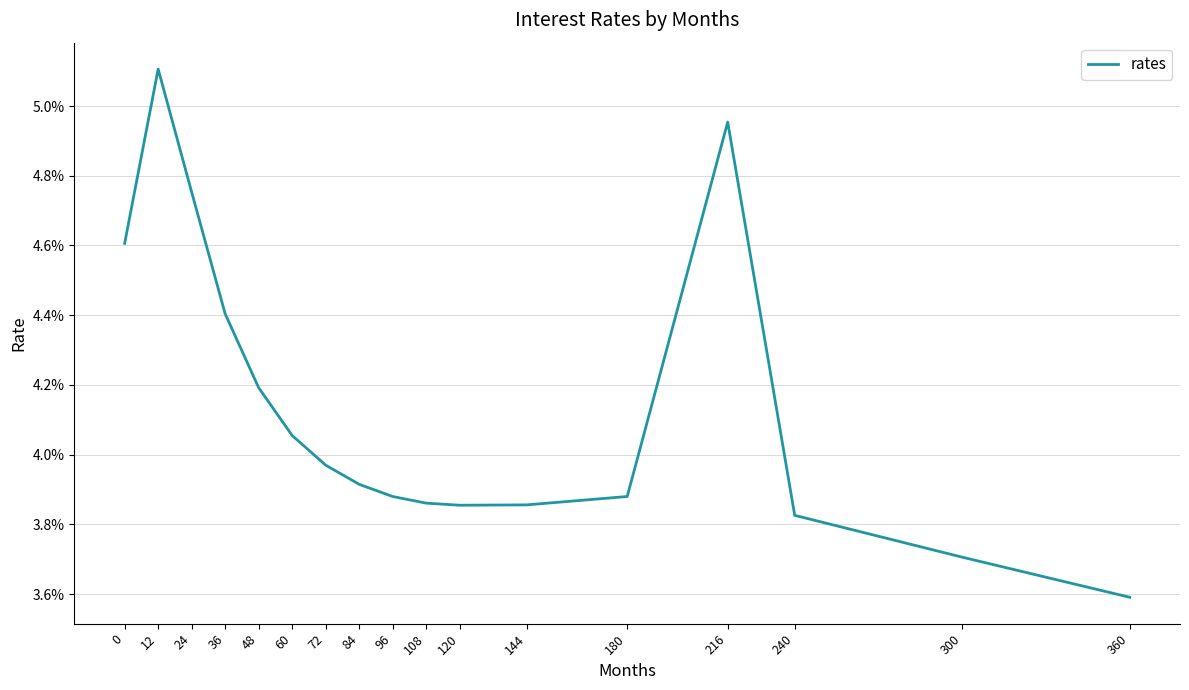

Reading right to left, what are all the values shown in this chart?

360=0.0	300=0.0	240=0.0	216=0.0	180=0.0	144=0.0	120=0.0	108=0.0	96=0.0	84=0.0	72=0.0	60=0.0	48=0.0	36=0.0	24=0.0	12=0.1	0=0.0